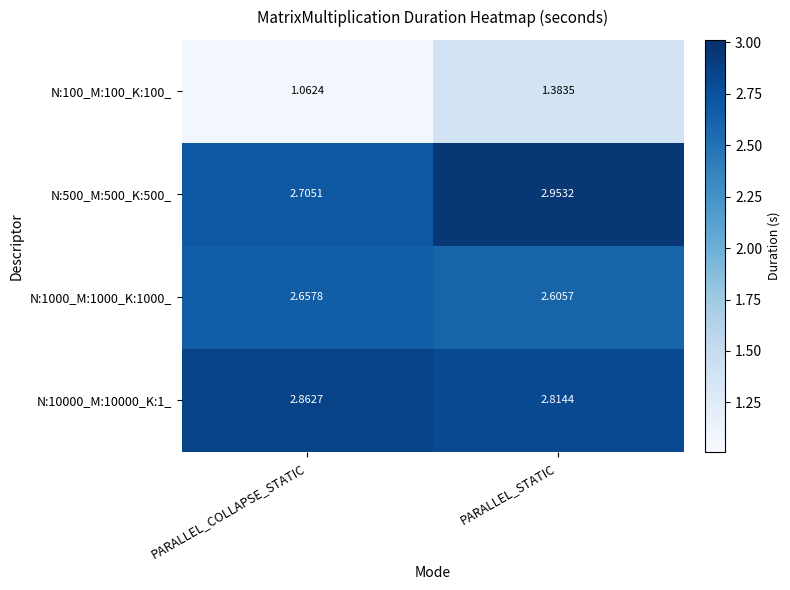

Where is N:10000_M:10000_K:1_ nearest to the value 2?

PARALLEL_STATIC